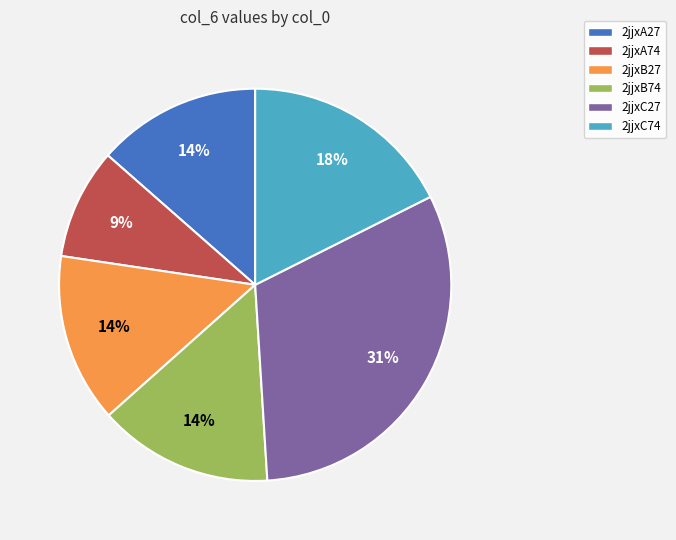

Is 2jjxA27 the majority of the pie?

No